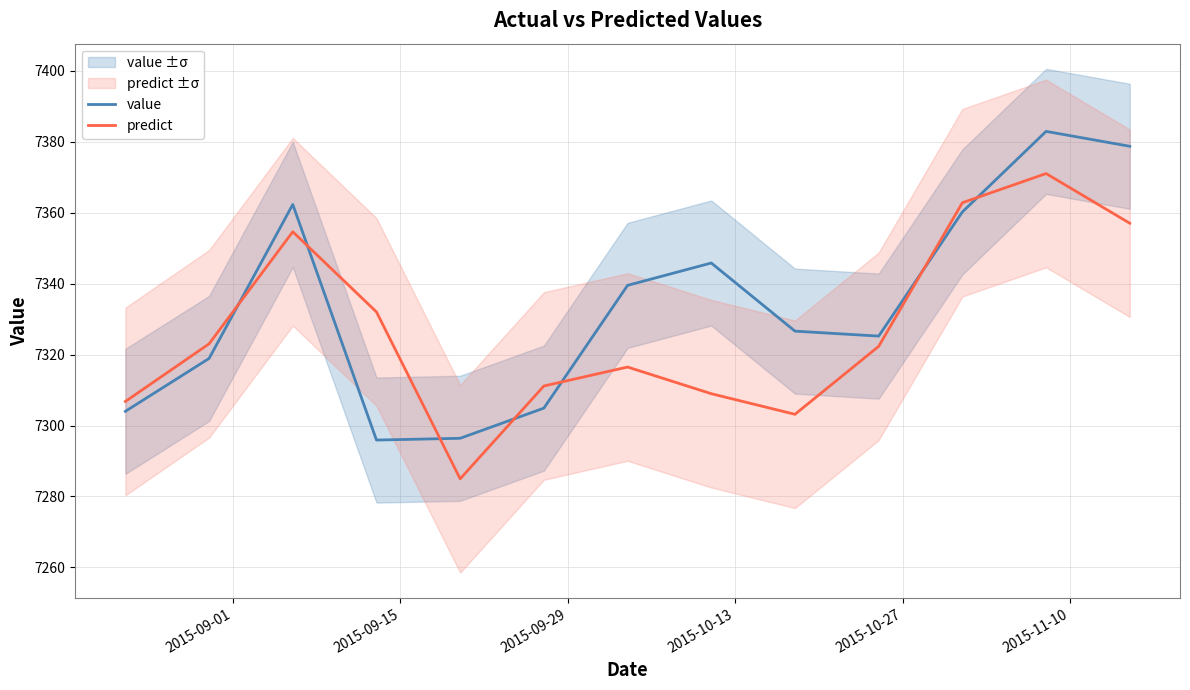

Reading left to right, extract all data points from this chart.

value: 7304.0	7318.9	7362.3	7295.9	7296.4	7304.9	7339.5	7345.8	7326.6	7325.2	7360.2	7382.9	7378.7
predict: 7306.8	7323.0	7354.6	7332.0	7285.0	7311.1	7316.5	7309.0	7303.2	7322.3	7362.8	7371.0	7357.0